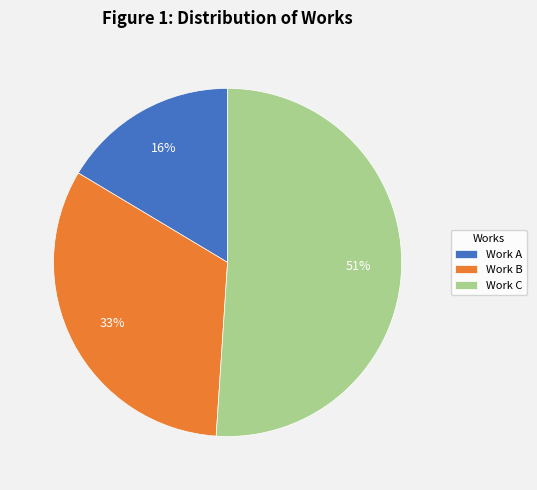

Does any single category account for the majority?

Yes